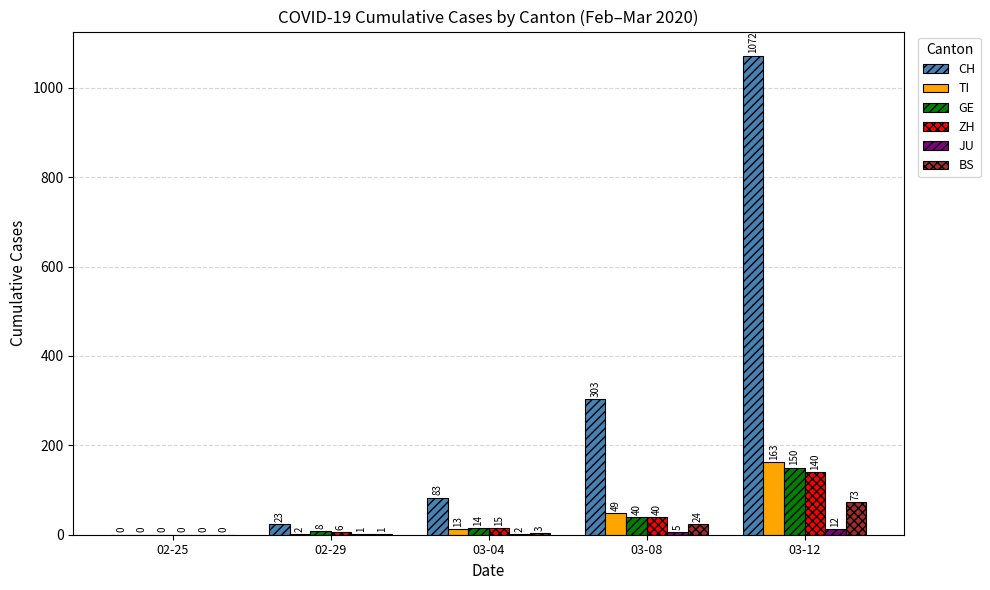

What is the sum of all TI values?

227